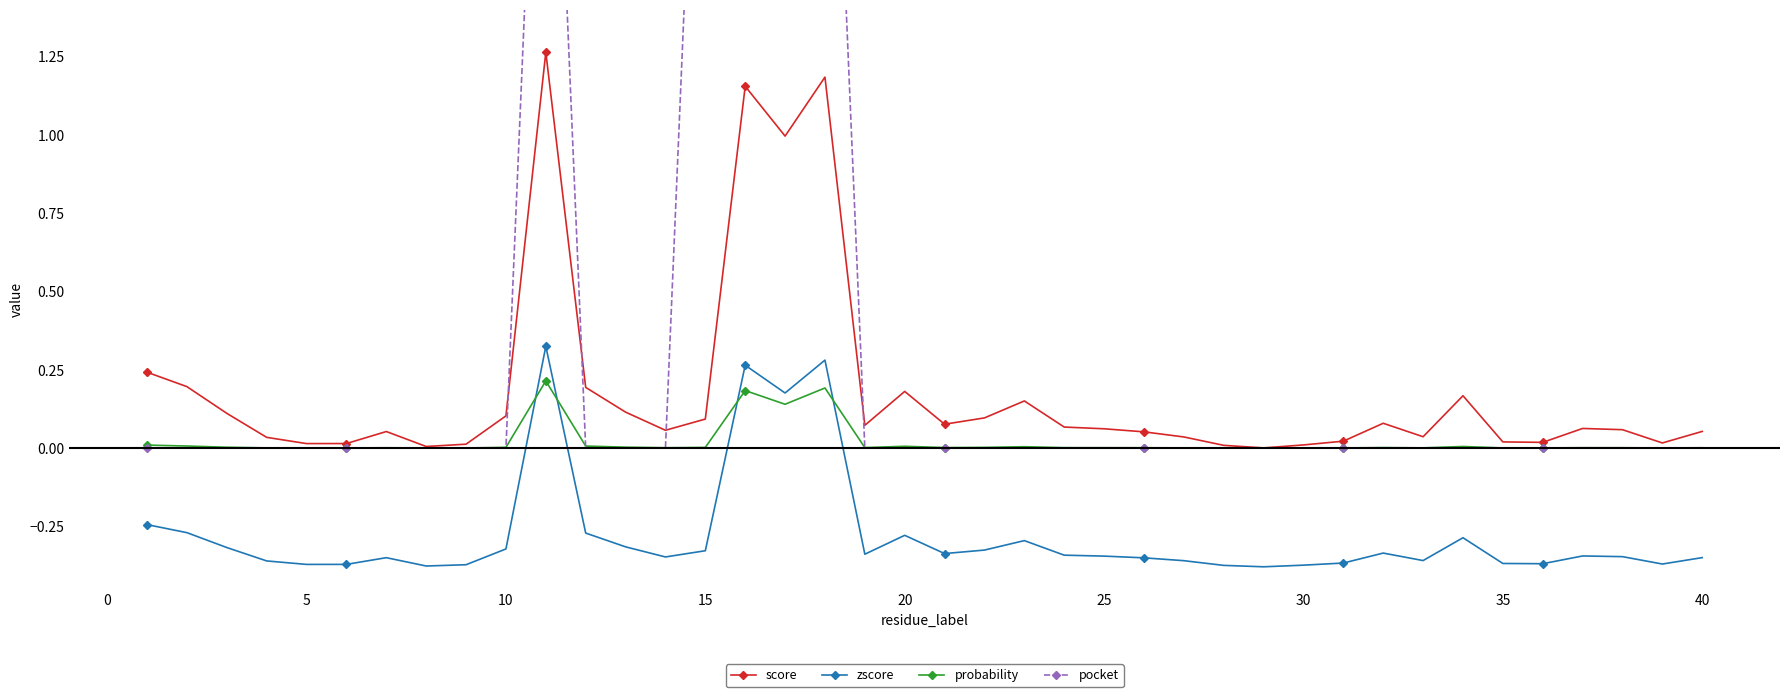

Which series has the largest total across all categories?

pocket